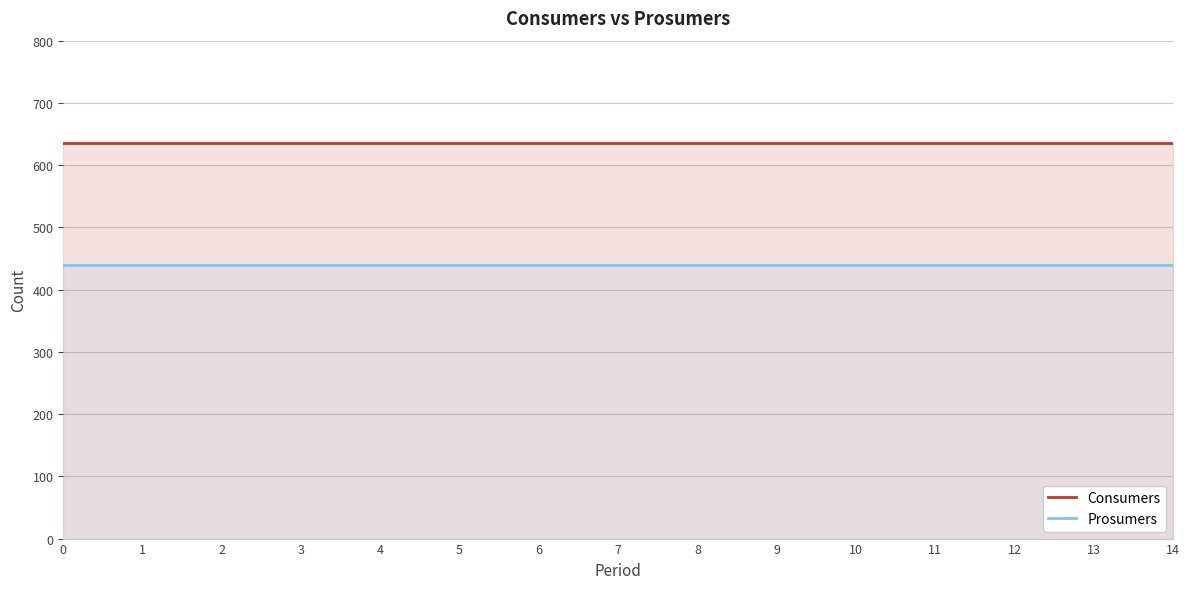

Reading left to right, list all the values displayed in this chart.

Consumers: 635	635	635	635	635	635	635	635	635	635	635	635	635	635	635
Prosumers: 440	440	440	440	440	440	440	440	440	440	440	440	440	440	440